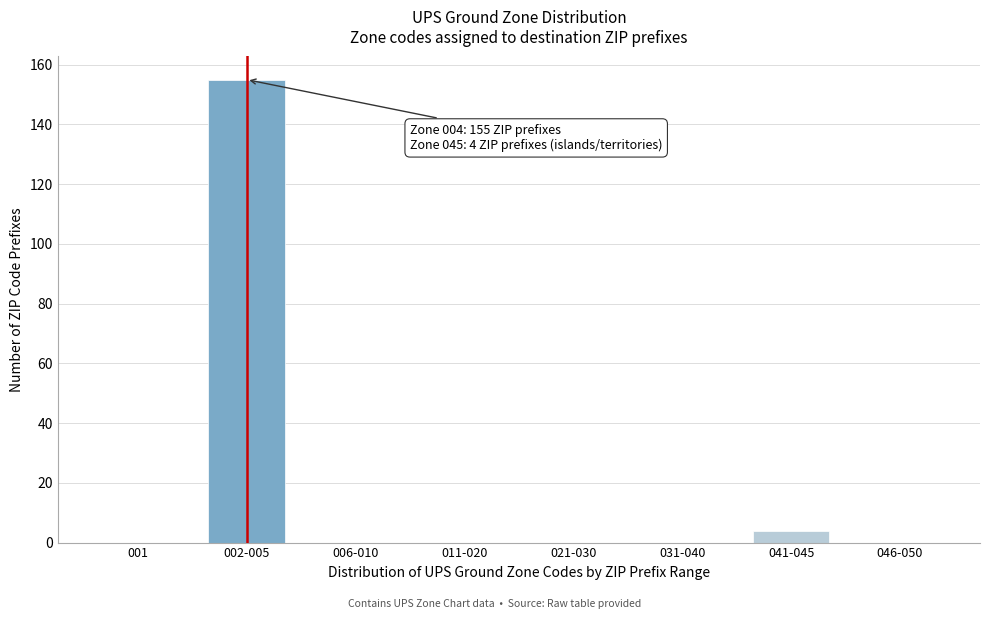

Reading left to right, what are all the values shown in this chart?

001=0	002-005=155	006-010=0	011-020=0	021-030=0	031-040=0	041-045=4	046-050=0